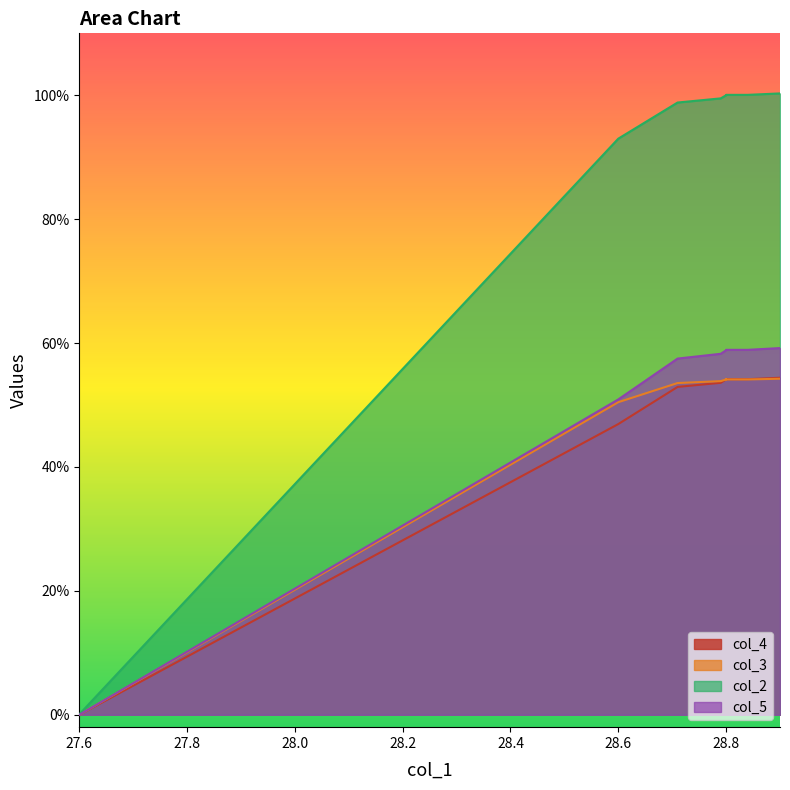

True or false: col_2 and col_4 cross at least once.

False